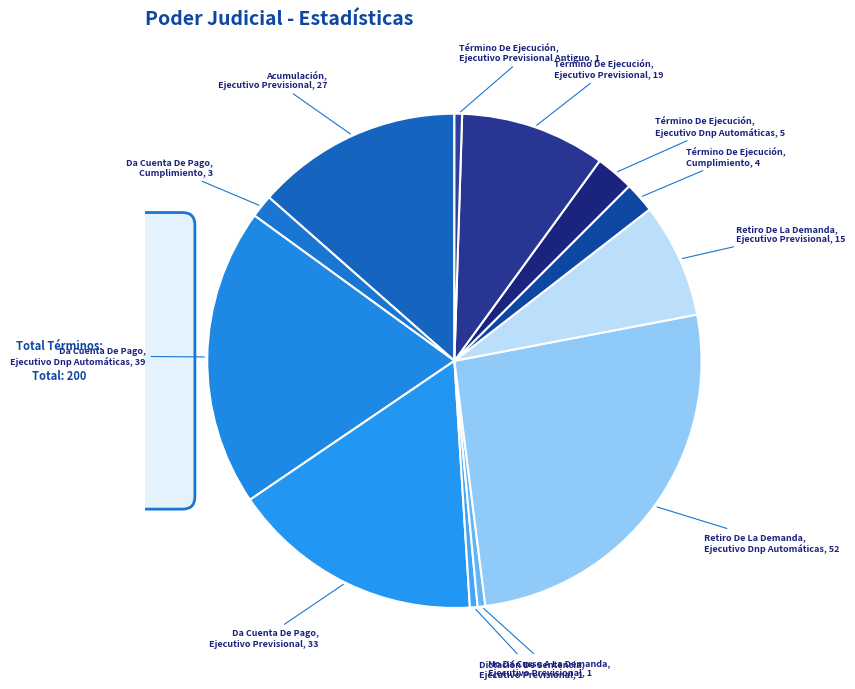

Count the number of slices in the pie.

12